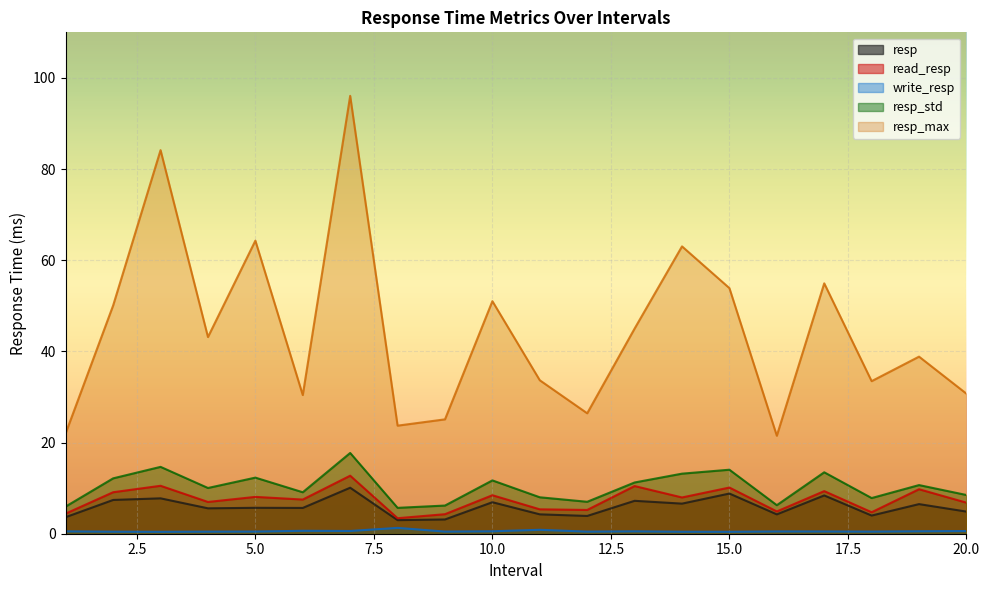

What are all the series names shown in the legend?

resp, read_resp, write_resp, resp_std, resp_max